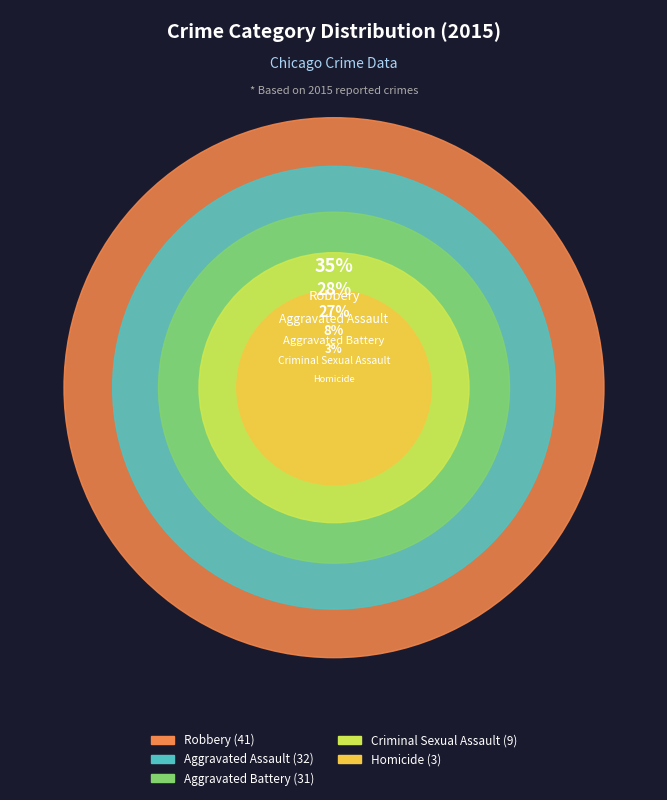

What percentage do Homicide and Aggravated Assault together represent?

30.2%